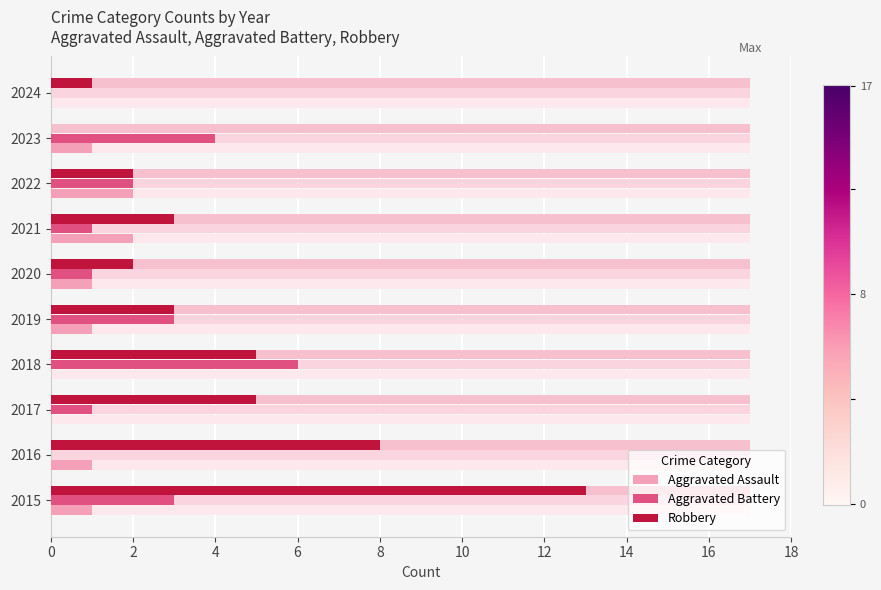

What is the value of the Aggravated Assault bar at the 1st from the left?

1